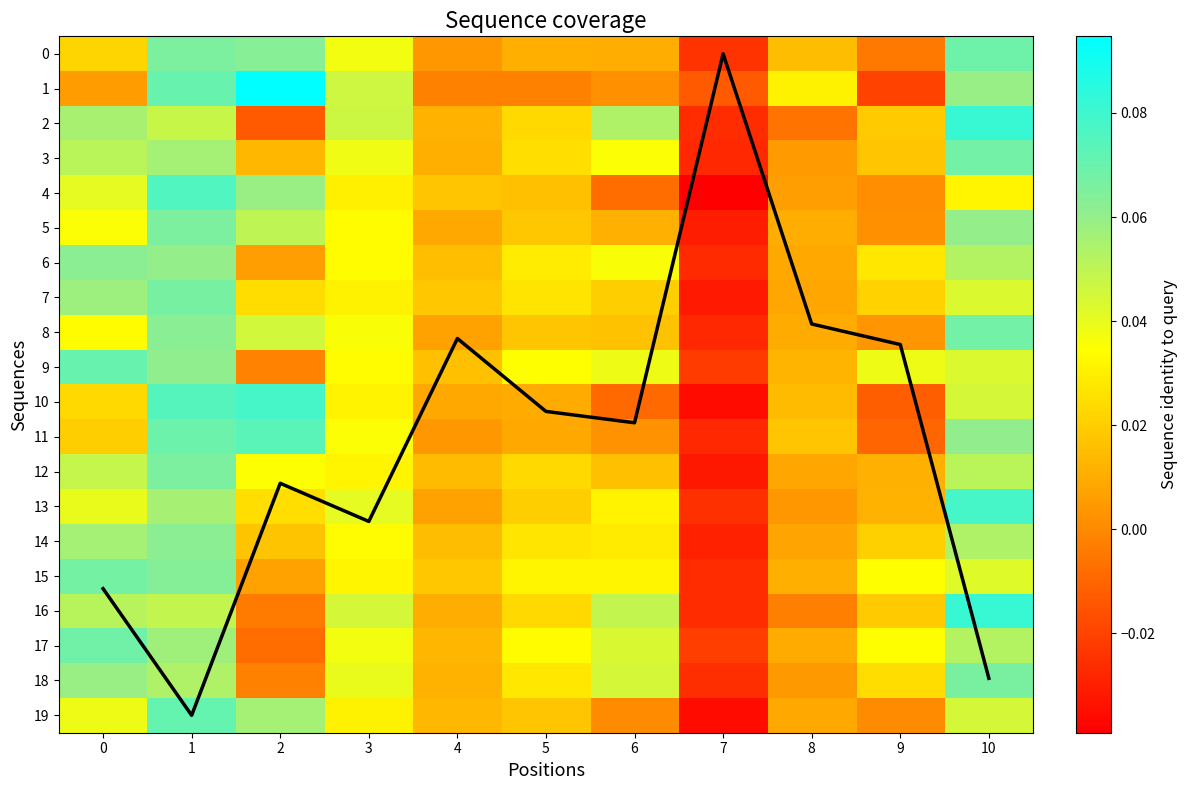

Where is 3 nearest to the value 0?

8